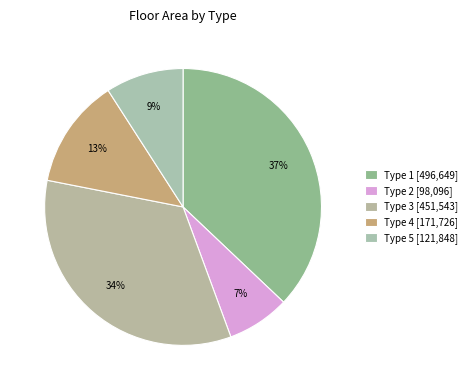

Which category has the smallest portion of the pie?

Type 2 [98,096]